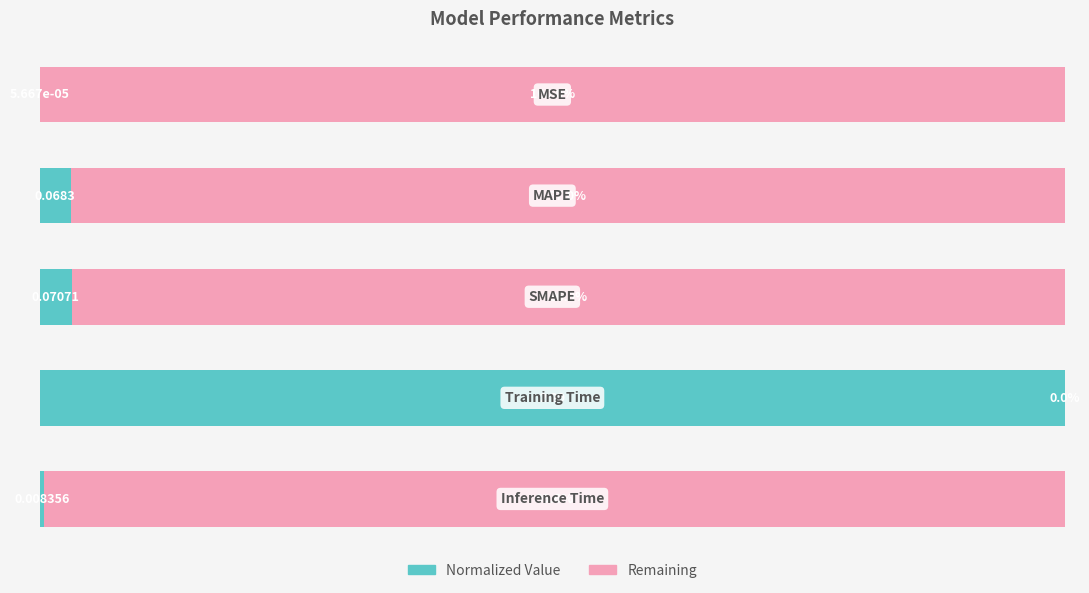

What is the value of the 2nd bar from the left?

3.0